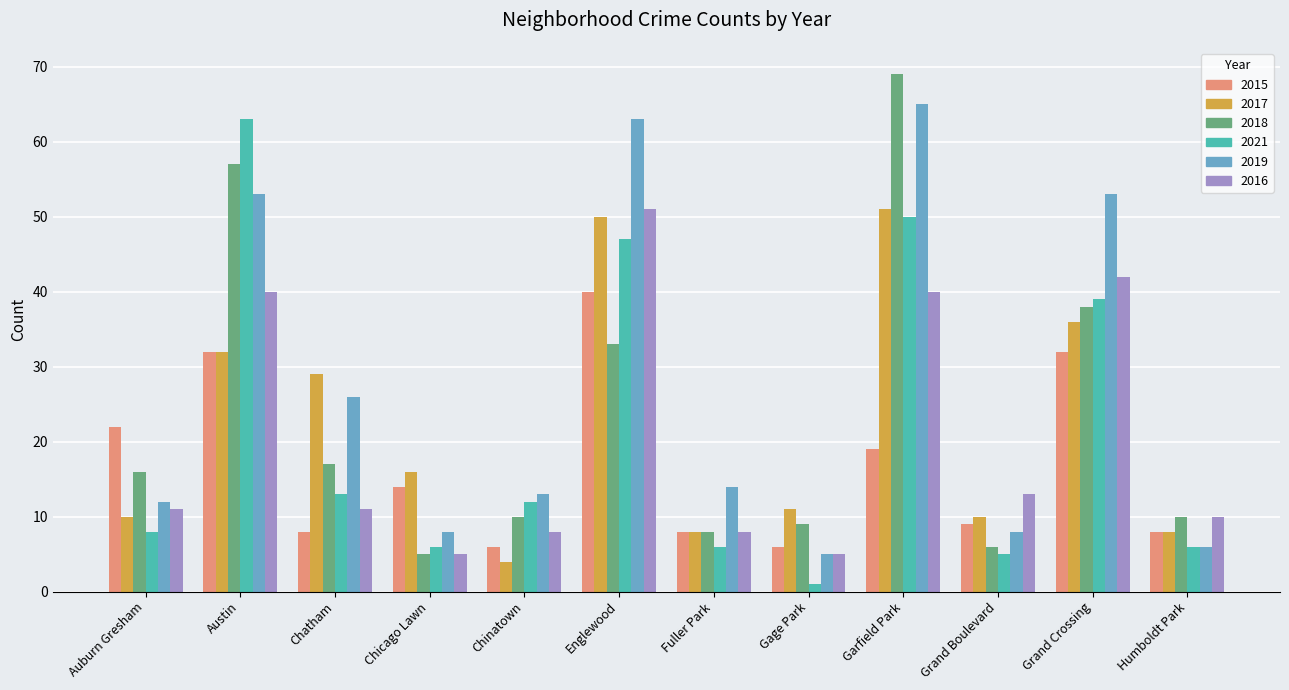

What is the difference between the maximum and second lowest values in the 2021 series?

58